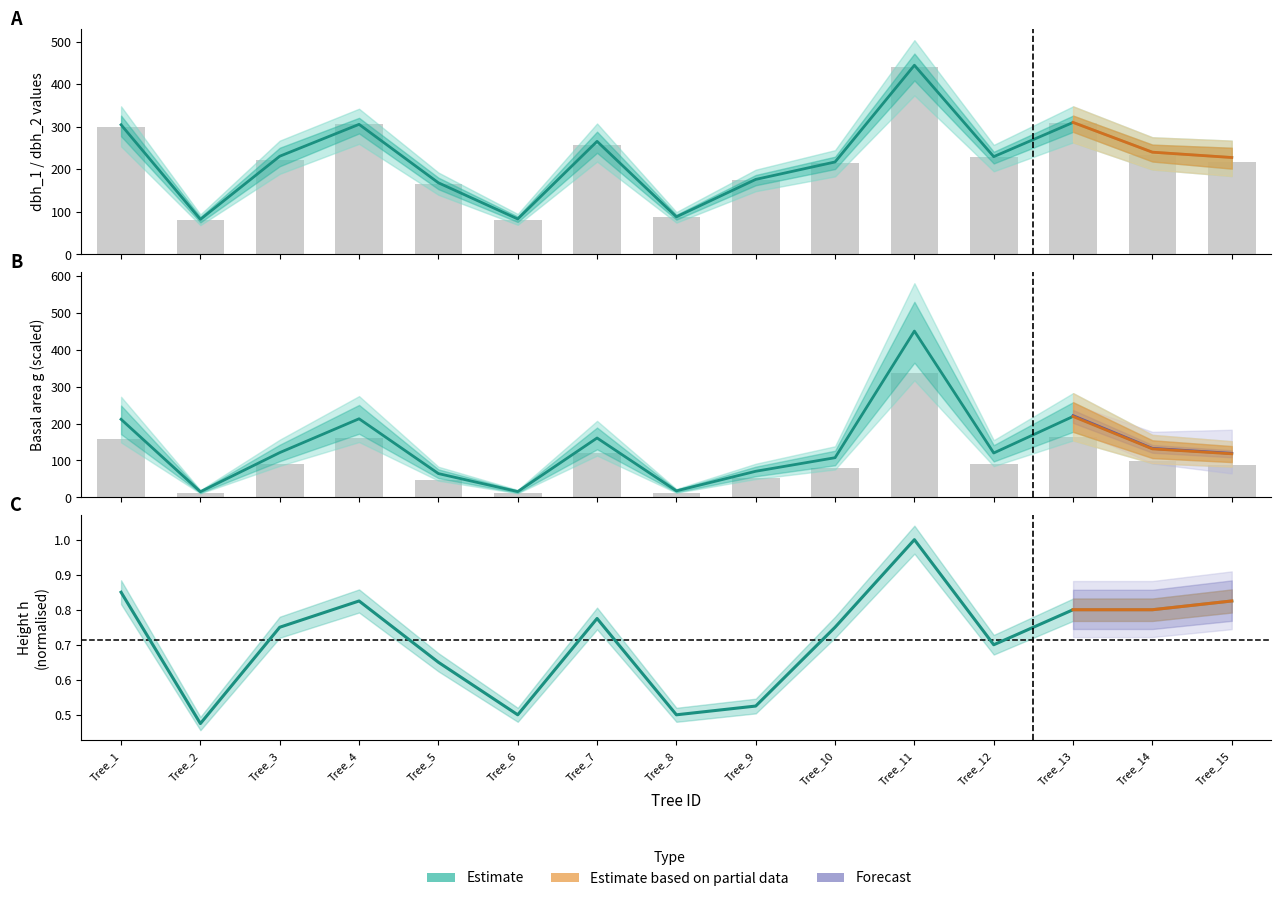

Which series has the widest spread of values?

g